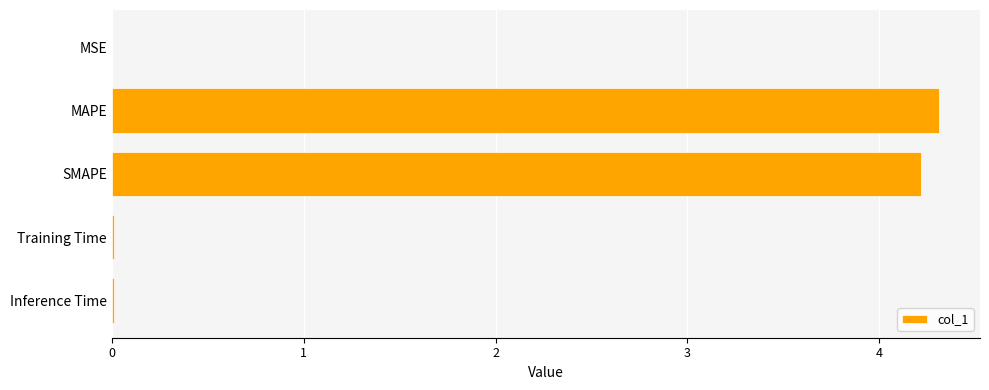

What is the sum of all values?

8.5